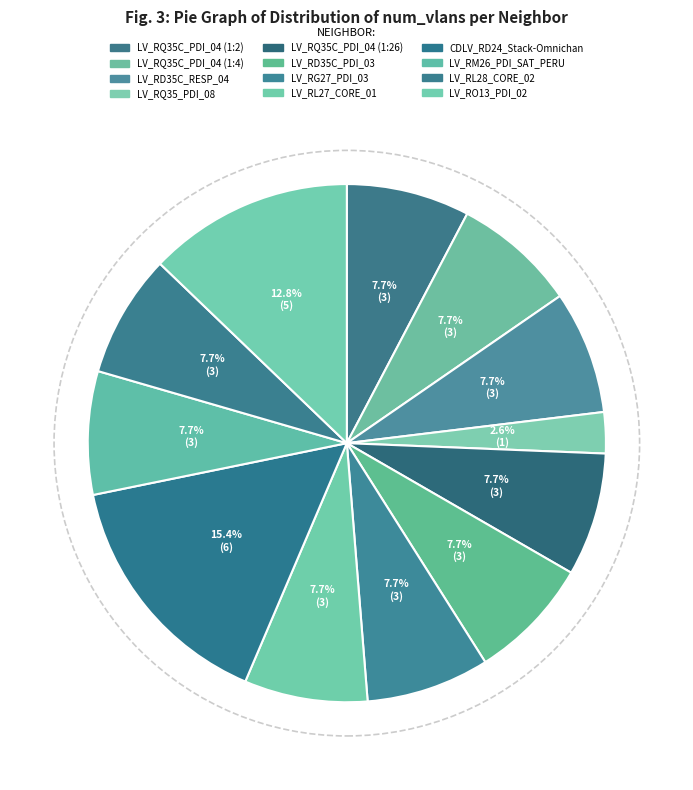

Rank the categories by value from lowest to highest.

LV_RQ35_PDI_08, LV_RQ35C_PDI_04 (1:2), LV_RQ35C_PDI_04 (1:4), LV_RD35C_RESP_04, LV_RQ35C_PDI_04 (1:26), LV_RD35C_PDI_03, LV_RG27_PDI_03, LV_RL27_CORE_01, LV_RM26_PDI_SAT_PERU, LV_RL28_CORE_02, LV_RO13_PDI_02, CDLV_RD24_Stack-Omnichan